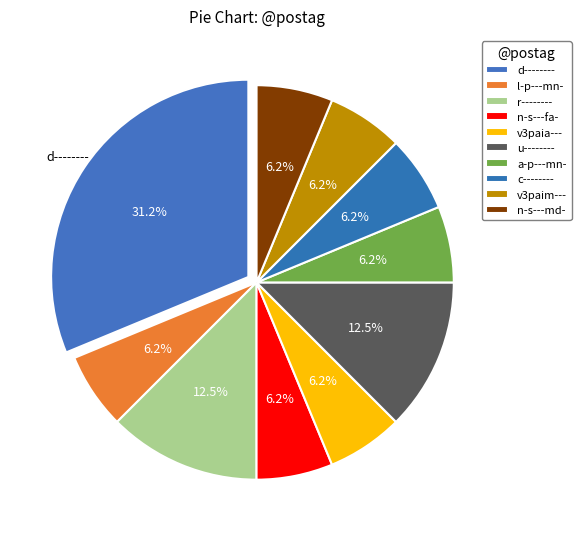

True or false: a-p---mn- accounts for 6% of the total.

True